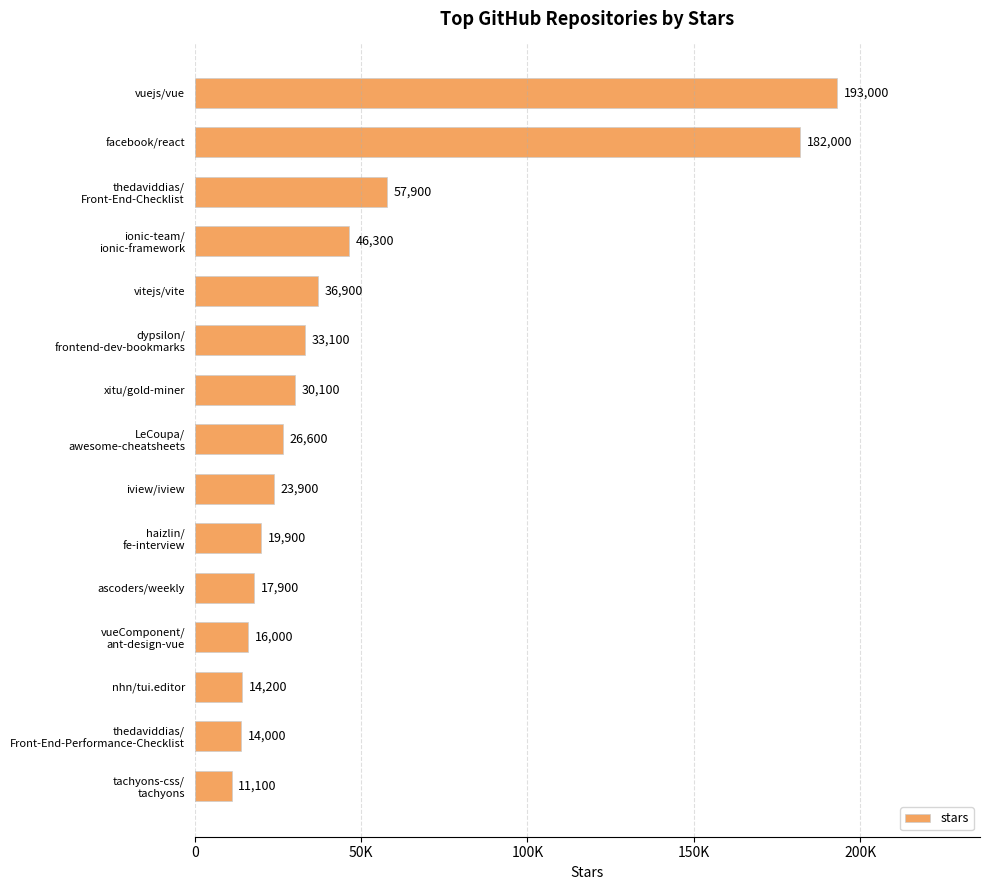

Does the chart contain any negative values?

No